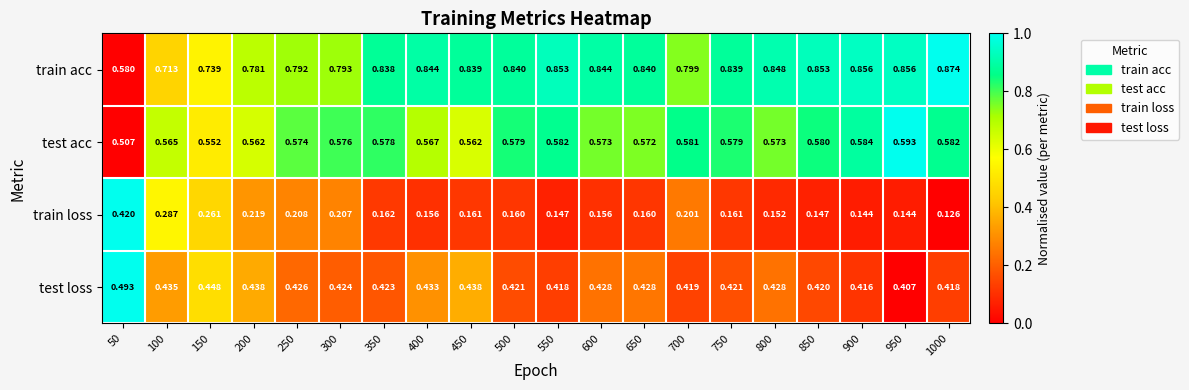

Rank the series by their maximum value, from lowest to highest.

train loss, test loss, test acc, train acc